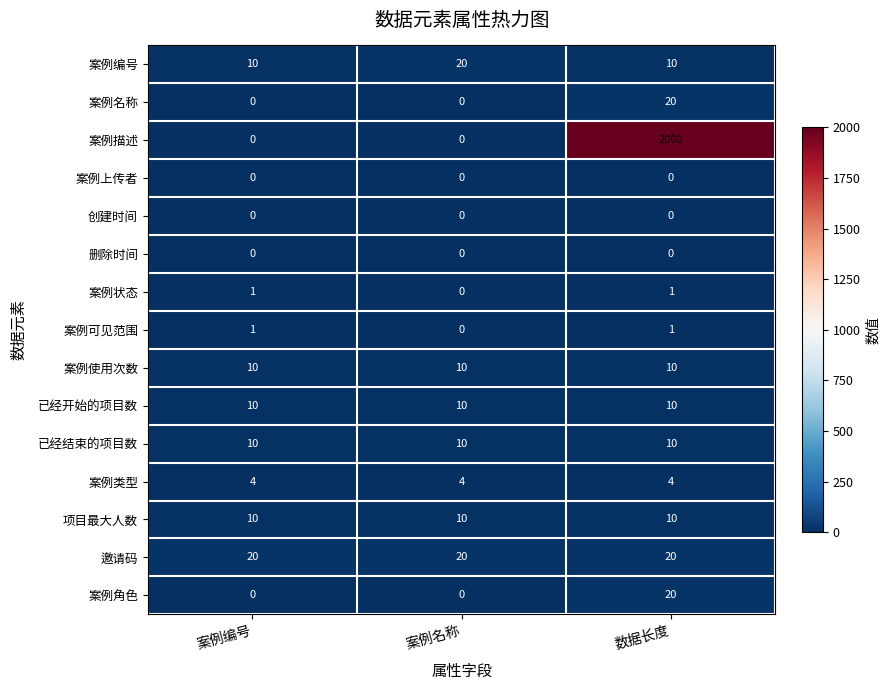

Is it true that 案例使用次数 equals 10 at 数据长度?

True